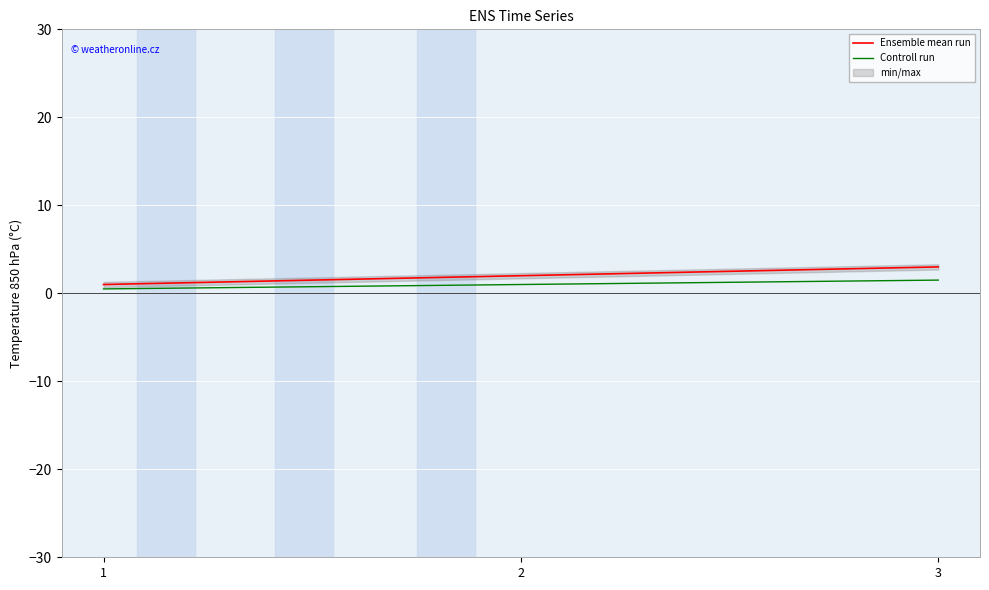

Count the number of categories in the chart.

3